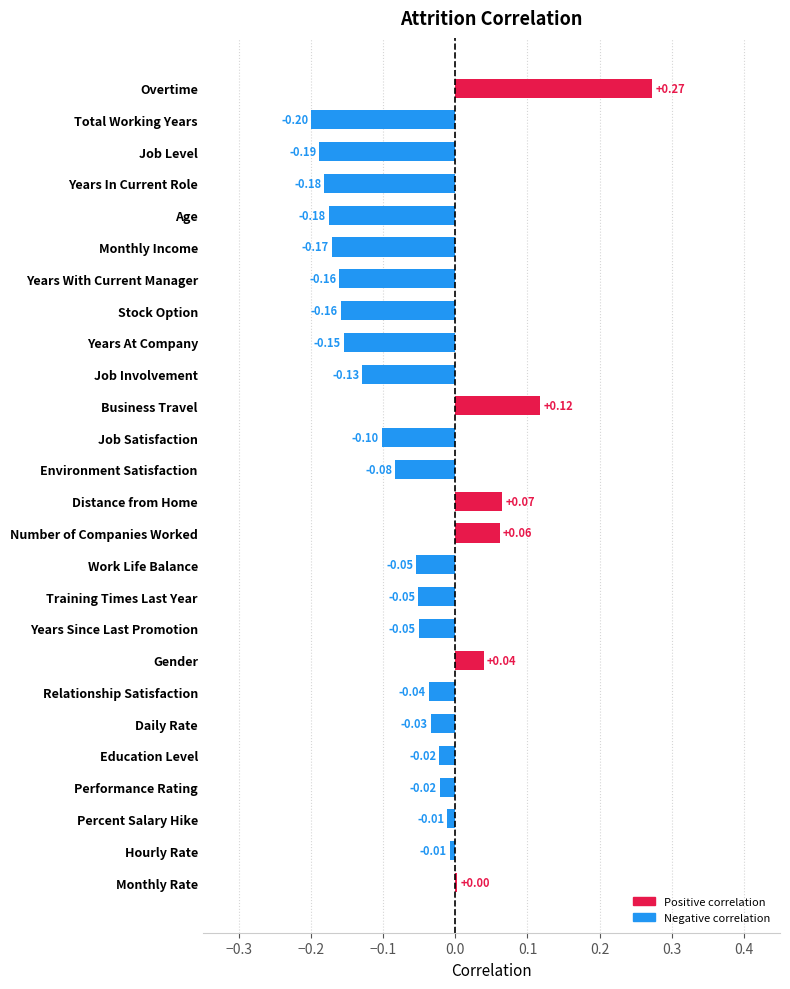

What is the sum of all values?

-1.4